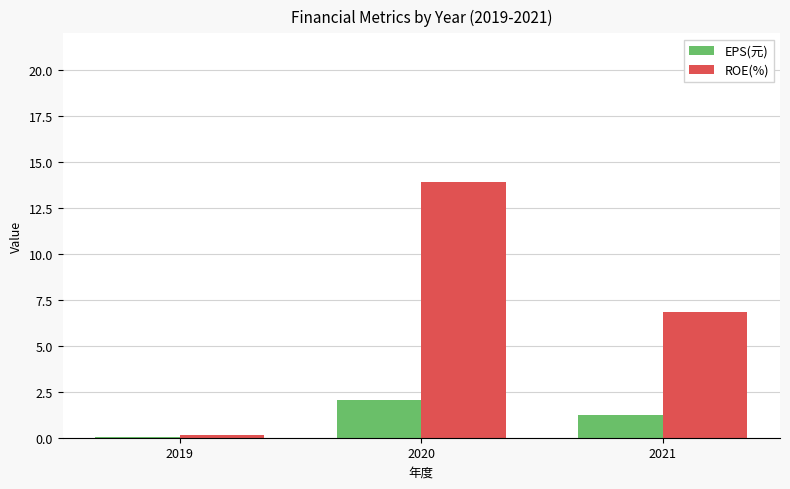

Read the EPS(元) value at 2020.

2.0